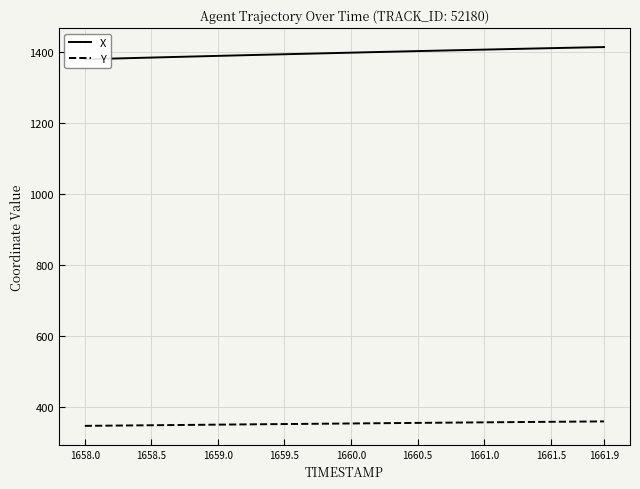

What is the highest value of the Y series?

360.5